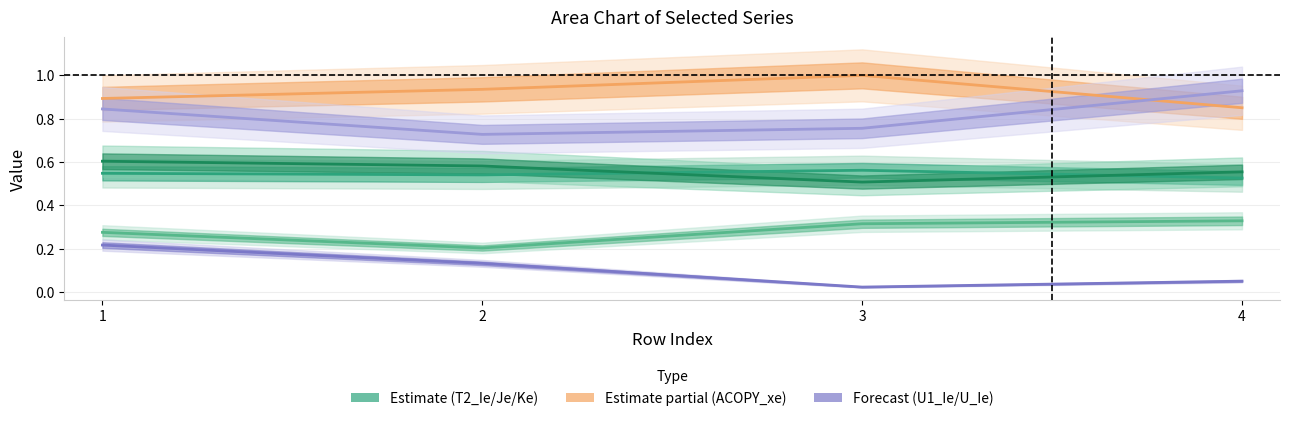

True or false: T2_Ke and U1_Ie intersect in this chart.

False